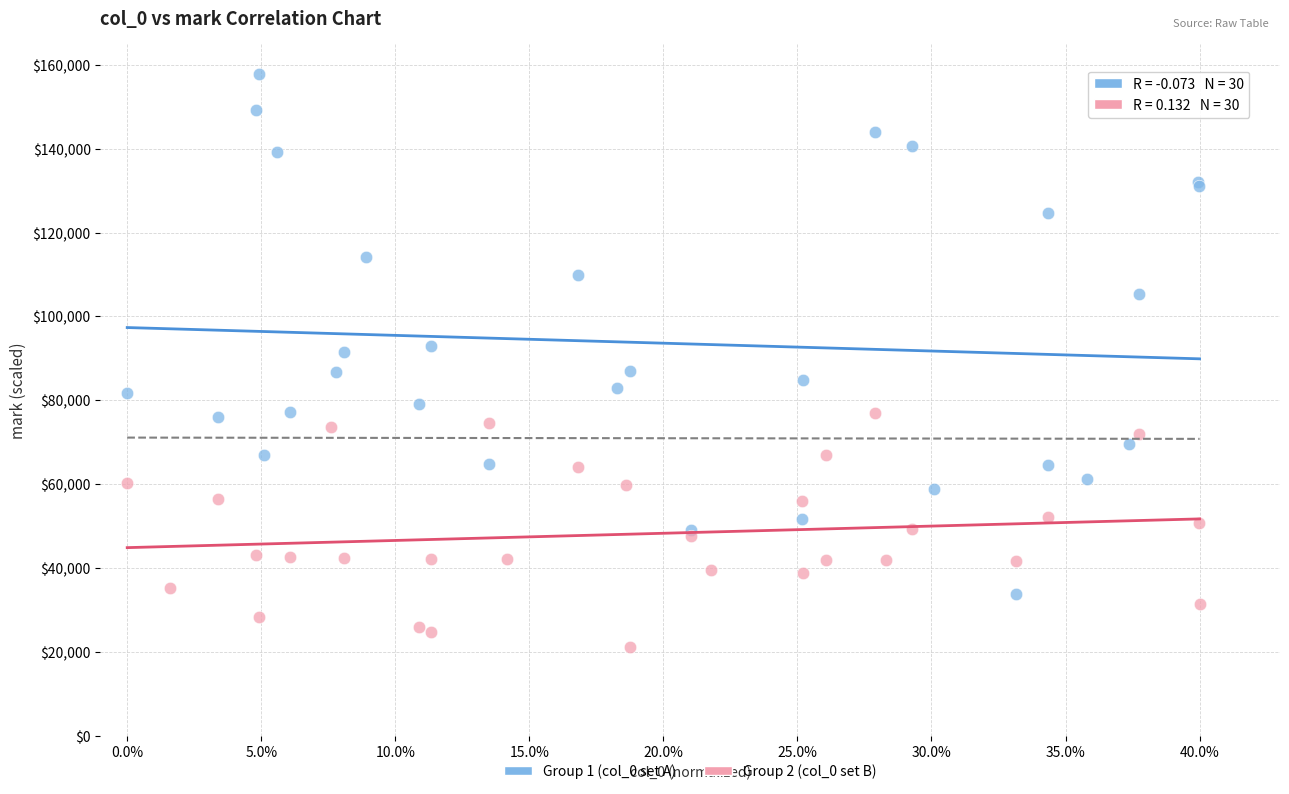

Which series has the widest spread of Y values?

Group 1 (col_0 set A)